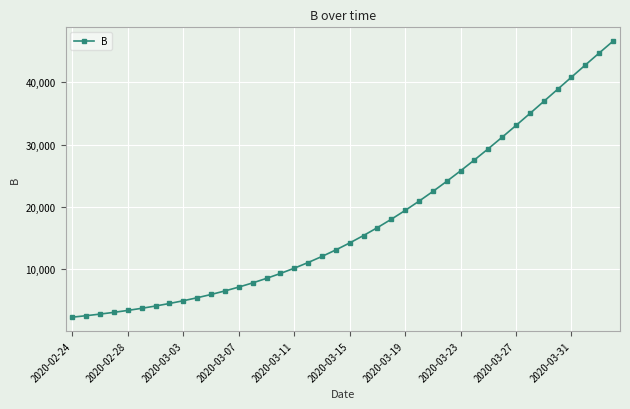

What is the value of the 7th point from the left?

4110.0